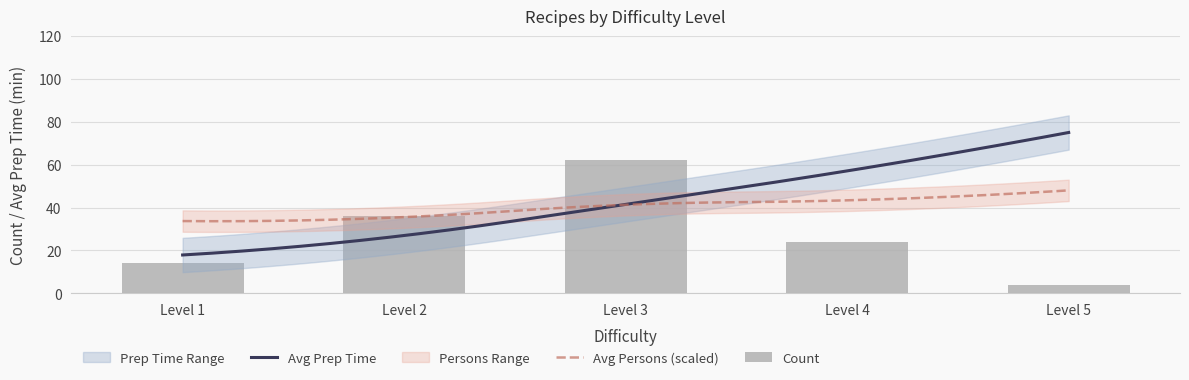

Rank the series by their maximum value, from lowest to highest.

avg_persons, count, avg_prep_time